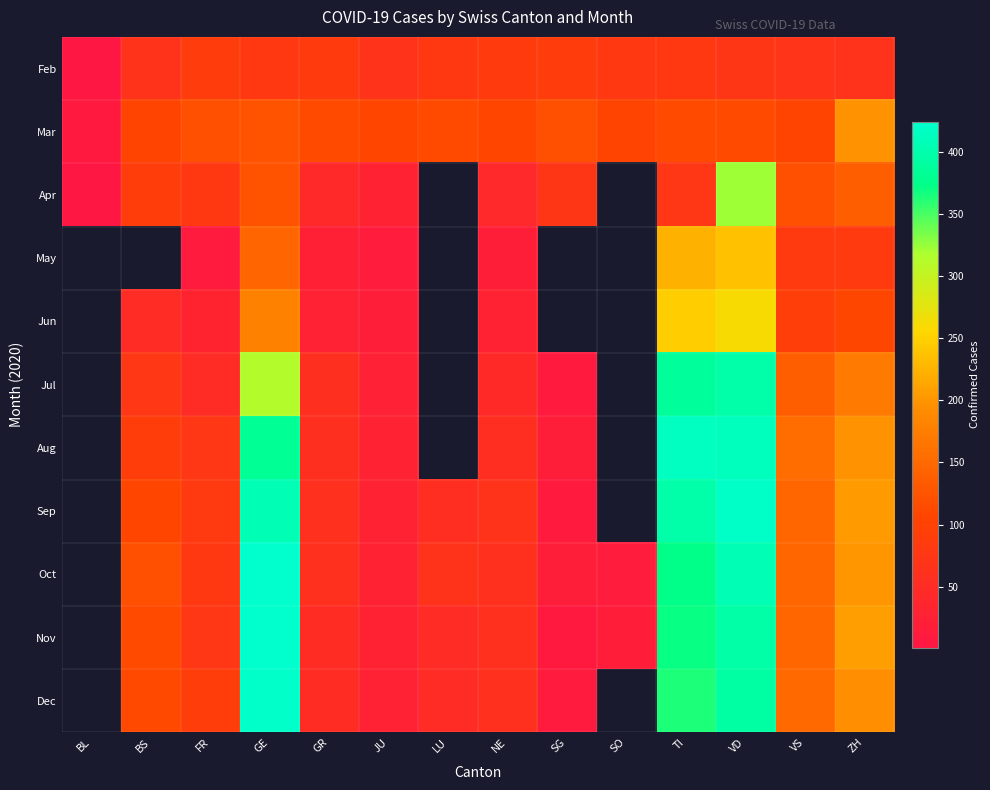

At ZH, list the series in order from largest to smallest.

Nov, Sep, Oct, Aug, Mar, Dec, Jul, Apr, Jun, May, Feb